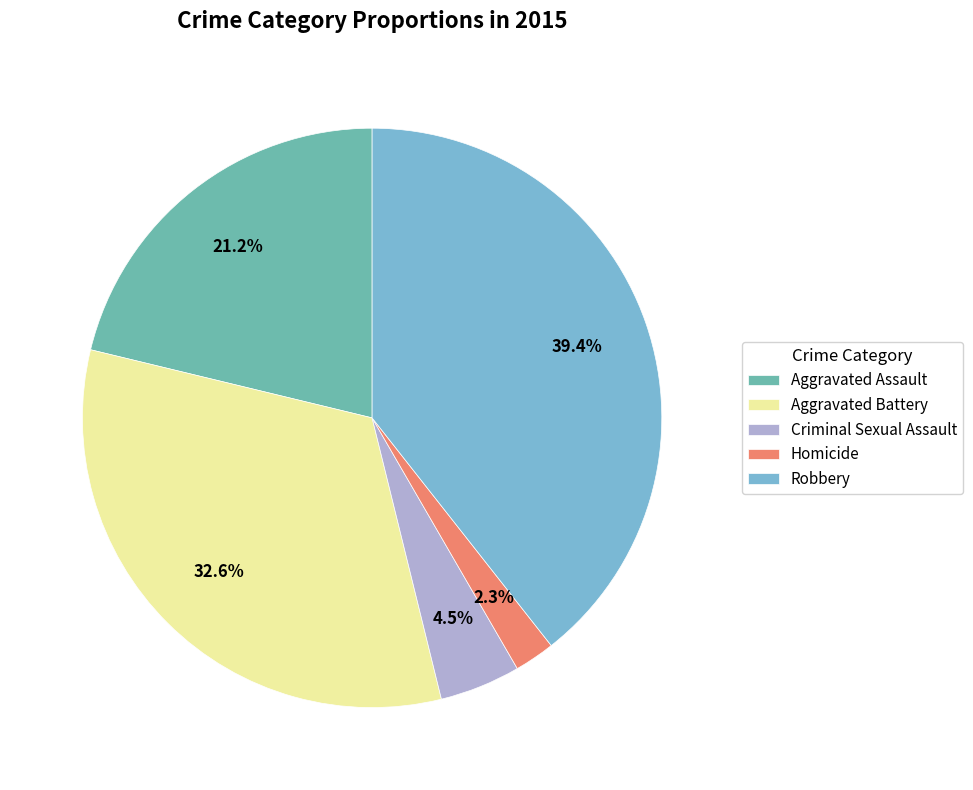

To the nearest percent, what is the average slice percentage?

20%